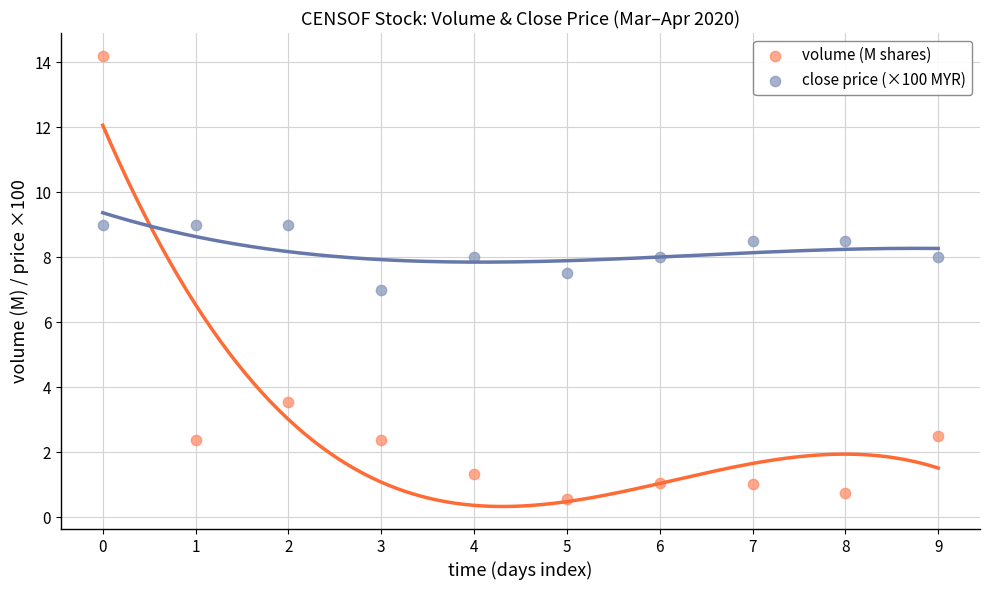

Which series reaches the minimum Y coordinate?

volume (M shares)